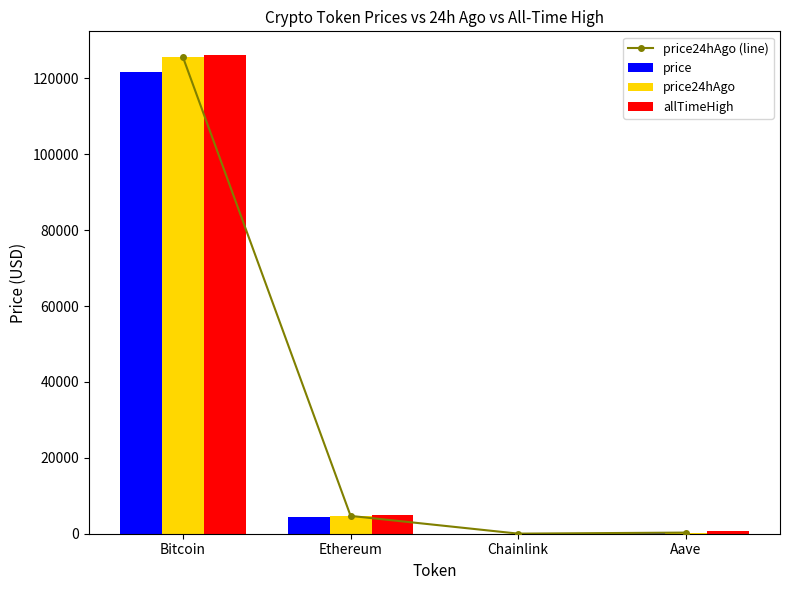

At which label does price reach its minimum?

Chainlink